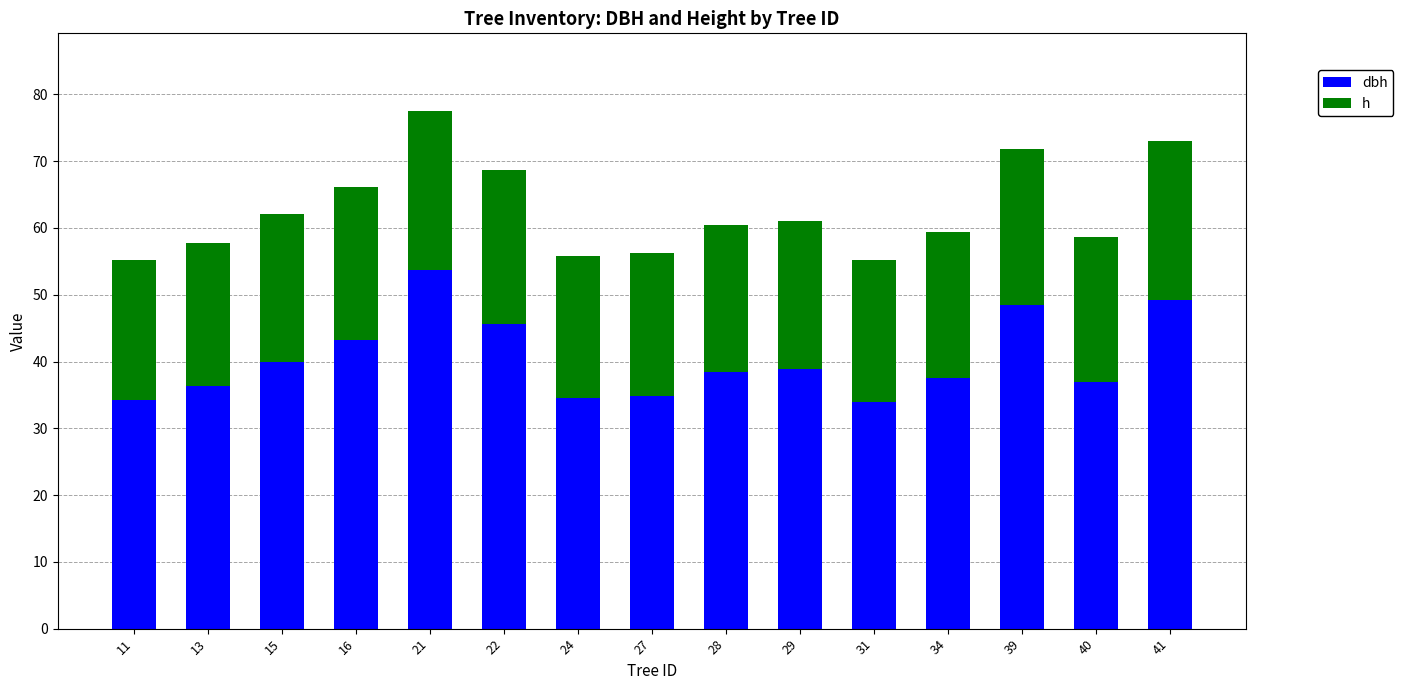

At which category is the sum across all series the highest?

21